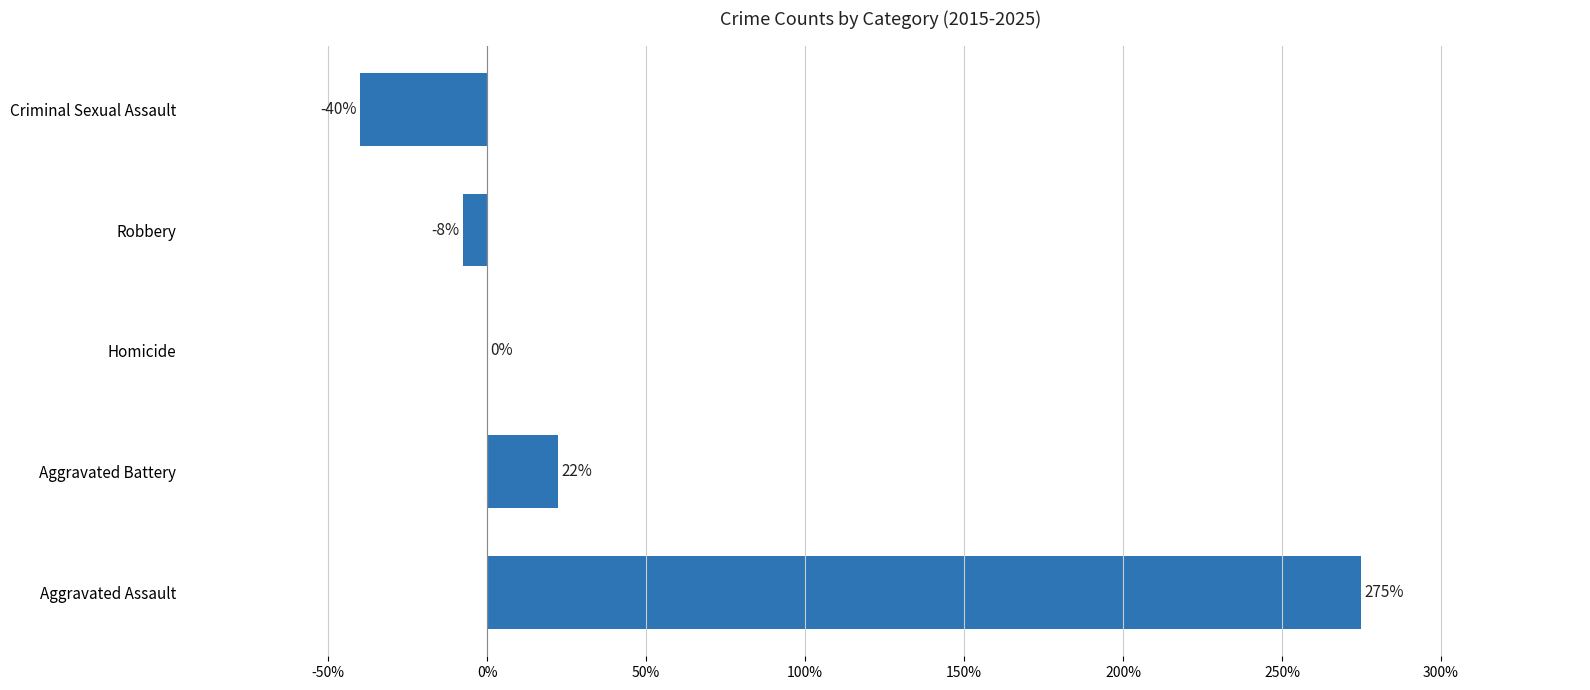

Which has a higher value, Robbery or Criminal Sexual Assault?

Robbery